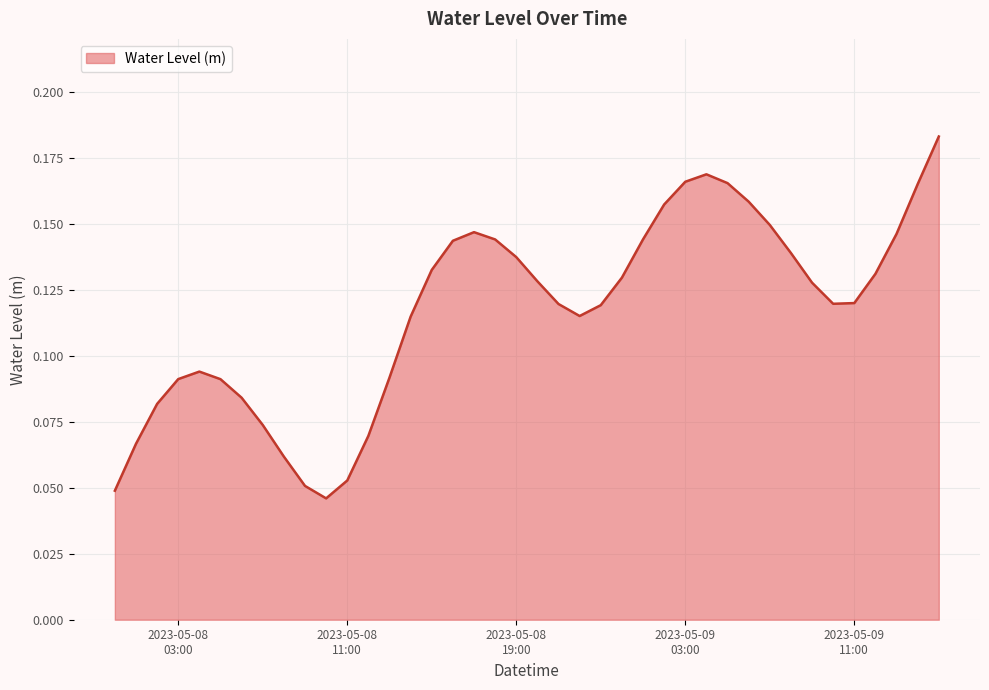

Rank the categories by value from highest to lowest.

2023-05-09 15:00:00, 2023-05-09 04:00:00, 2023-05-09 03:00:00, 2023-05-09 05:00:00, 2023-05-09 14:00:00, 2023-05-09 06:00:00, 2023-05-09 02:00:00, 2023-05-09 07:00:00, 2023-05-08 17:00:00, 2023-05-09 13:00:00, 2023-05-09 01:00:00, 2023-05-08 18:00:00, 2023-05-08 16:00:00, 2023-05-09 08:00:00, 2023-05-08 19:00:00, 2023-05-08 15:00:00, 2023-05-09 12:00:00, 2023-05-09 00:00:00, 2023-05-08 20:00:00, 2023-05-09 09:00:00, 2023-05-09 11:00:00, 2023-05-09 10:00:00, 2023-05-08 21:00:00, 2023-05-08 23:00:00, 2023-05-08 22:00:00, 2023-05-08 14:00:00, 2023-05-08 04:00:00, 2023-05-08 13:00:00, 2023-05-08 03:00:00, 2023-05-08 05:00:00, 2023-05-08 06:00:00, 2023-05-08 02:00:00, 2023-05-08 07:00:00, 2023-05-08 12:00:00, 2023-05-08 01:00:00, 2023-05-08 08:00:00, 2023-05-08 11:00:00, 2023-05-08 09:00:00, 2023-05-08 00:00:00, 2023-05-08 10:00:00